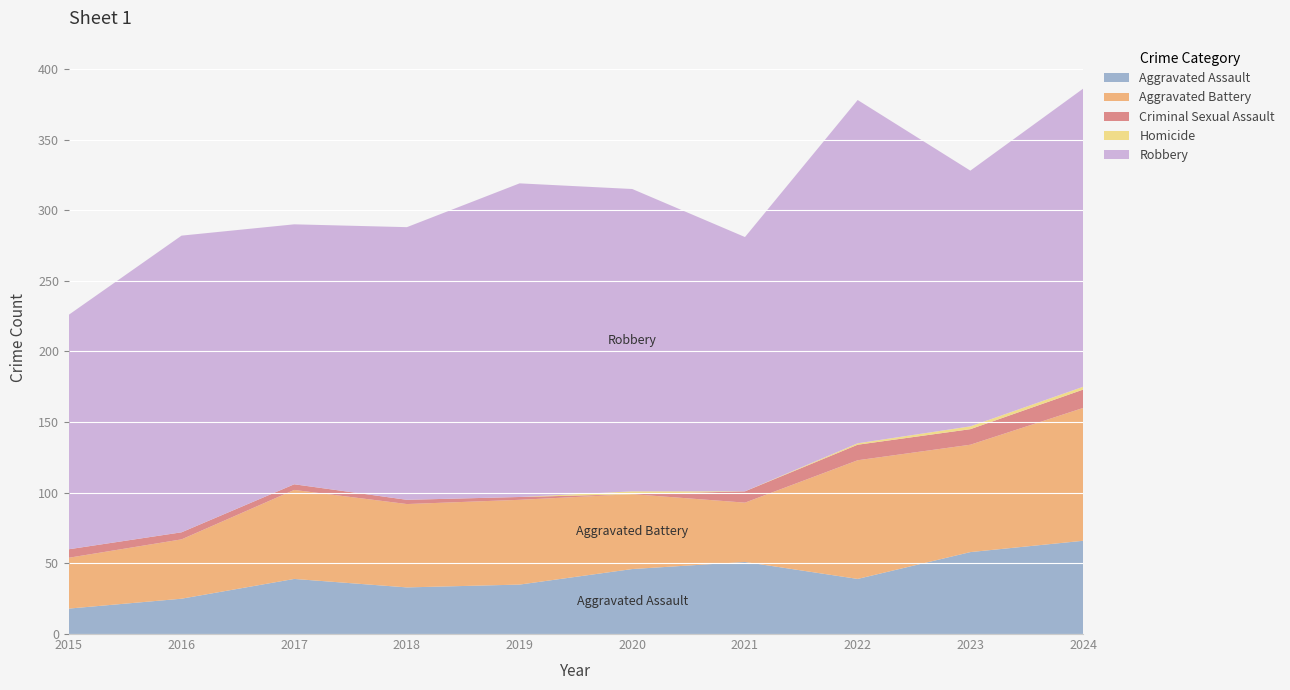

Reading left to right, transcribe all the data shown in this chart.

Aggravated Assault: 18	25	39	33	35	46	51	39	58	66
Aggravated Battery: 36	42	63	59	60	53	42	84	76	94
Criminal Sexual Assault: 6	5	4	3	2	0	8	11	11	13
Homicide: 0	0	0	0	0	2	0	1	2	2
Robbery: 166	210	184	193	222	214	180	243	181	211